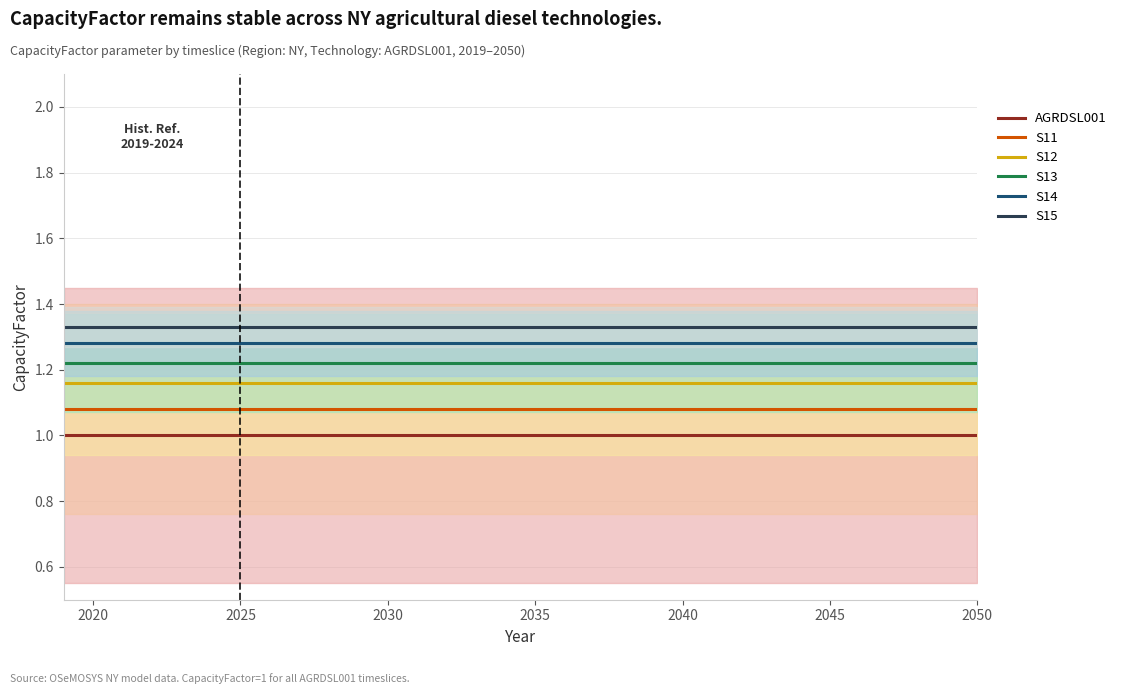

What is the value of the S13 point at the 18th from the left?

1.2